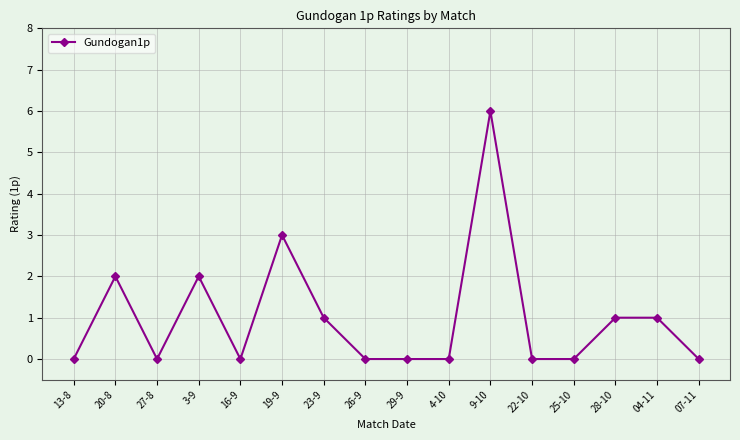

Reading right to left, transcribe all the data shown in this chart.

07-11=0	04-11=1	28-10=1	25-10=0	22-10=0	9-10=6	4-10=0	29-9=0	26-9=0	23-9=1	19-9=3	16-9=0	3-9=2	27-8=0	20-8=2	13-8=0